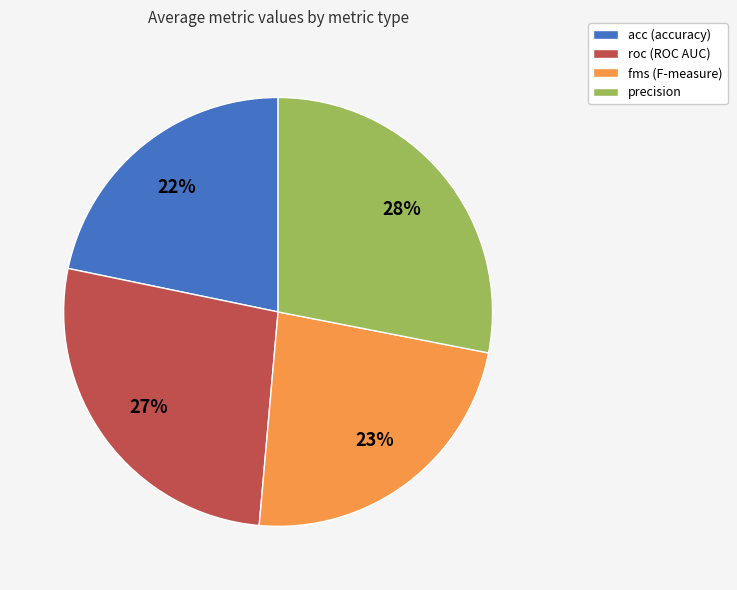

How many segments does this pie chart have?

4